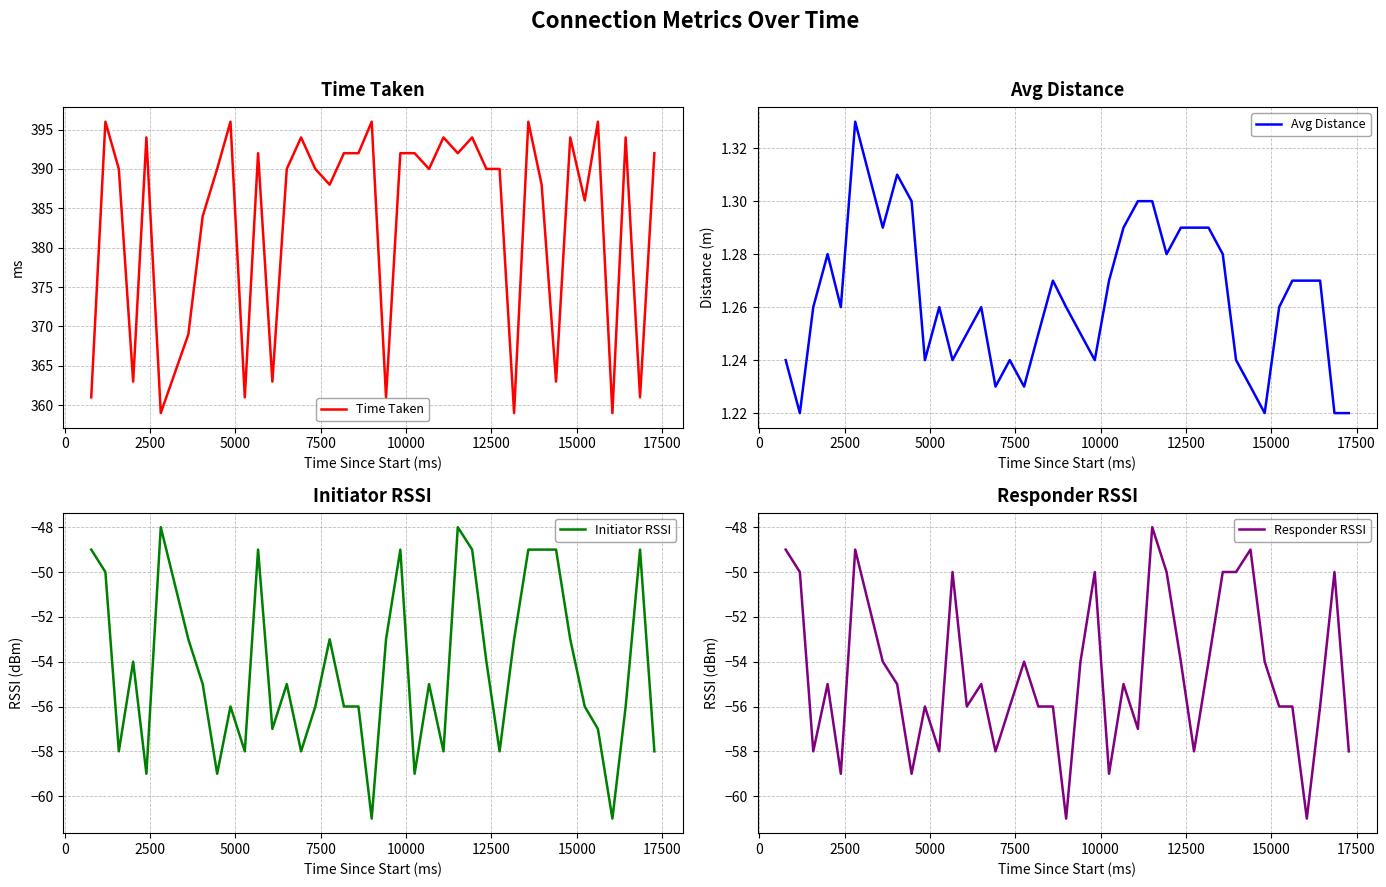

What is the average value of the Avg Distance series?

1.3